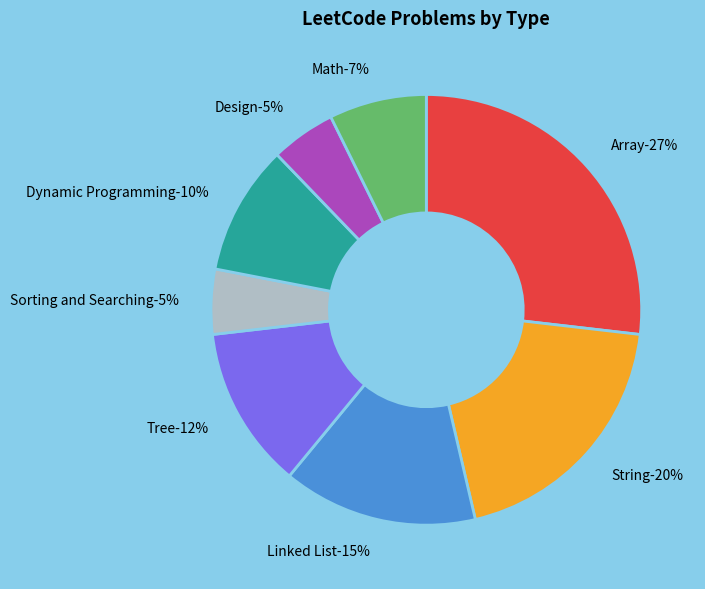

Is there any slice that represents more than half of the pie?

No